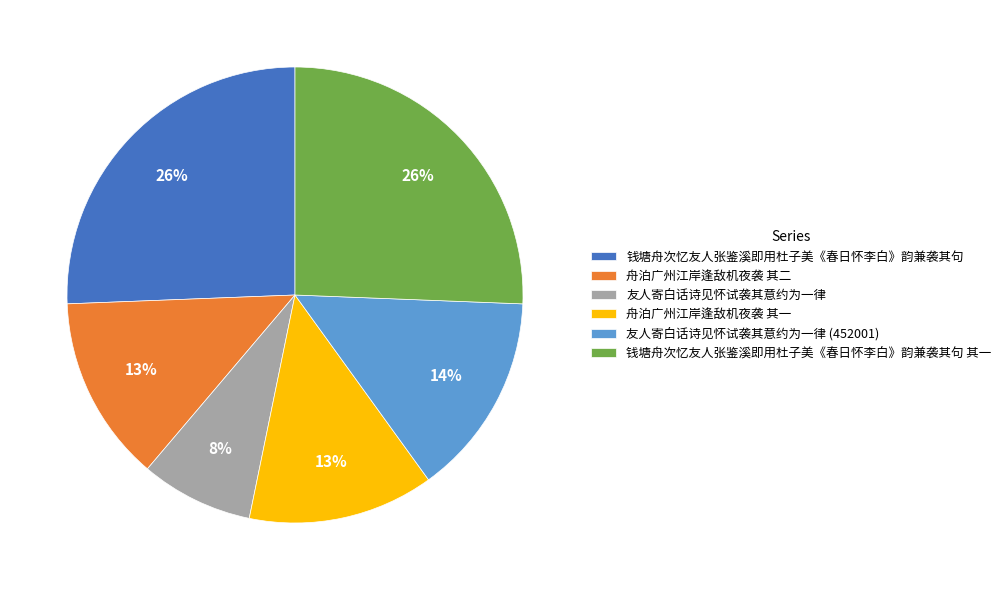

How many segments does this pie chart have?

6